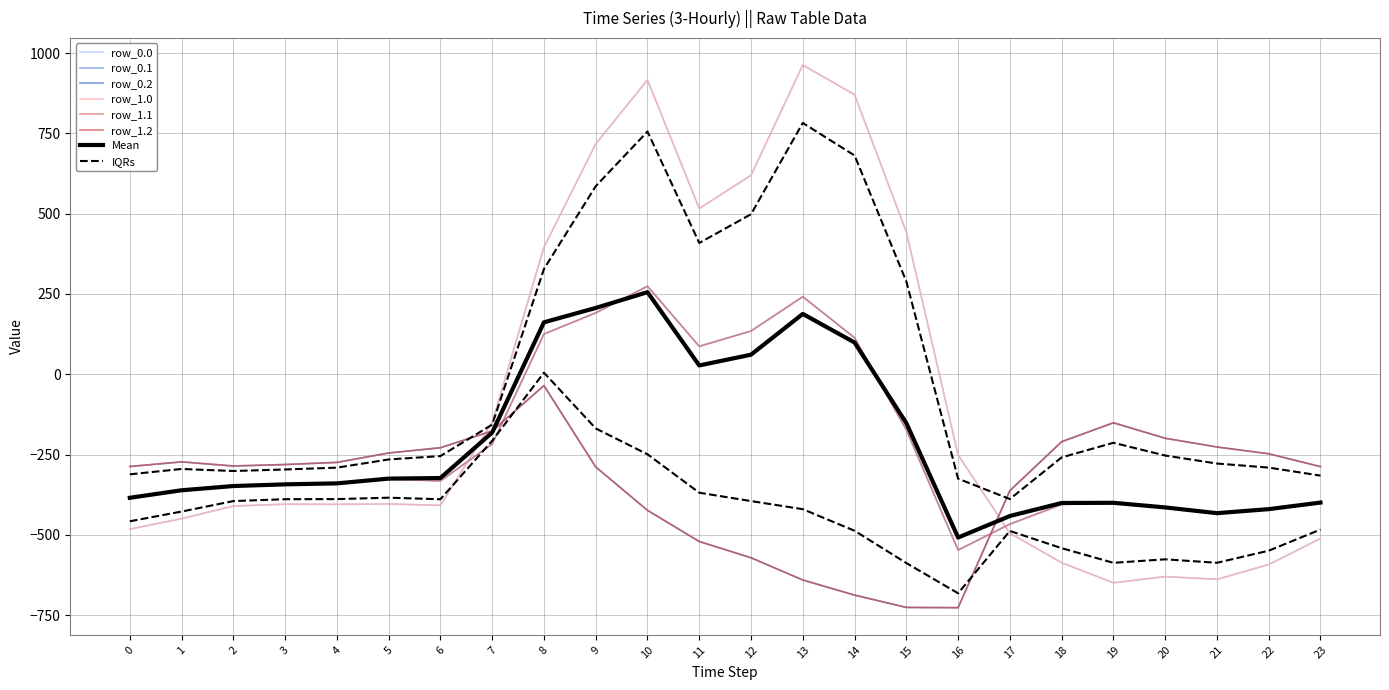

Between 9 and 23, which is larger?

9